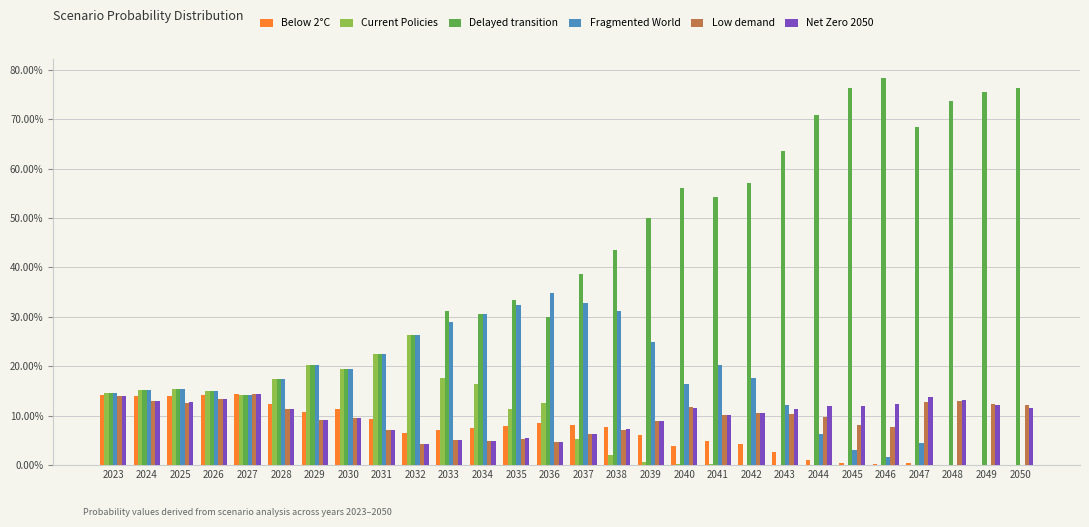

What is the sum of the Fragmented World values at 2028 and 2030?

0.4